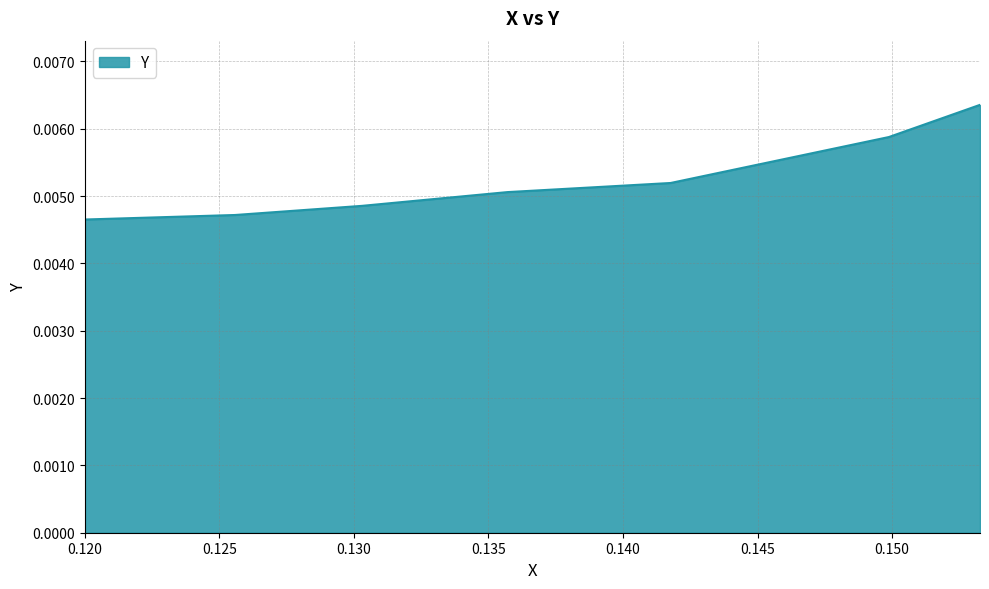

How many values are between 0 and 1?

8